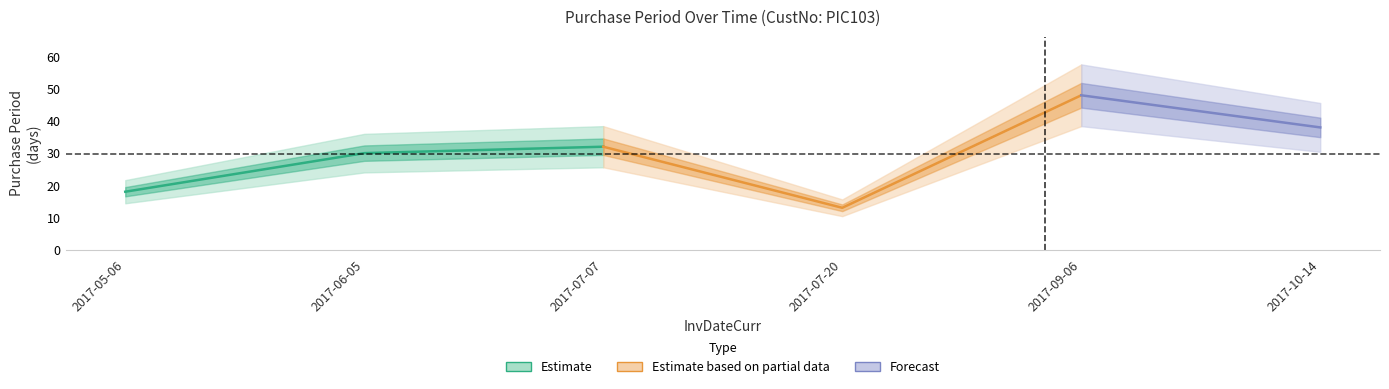

Where is the first local maximum?

2017-07-07